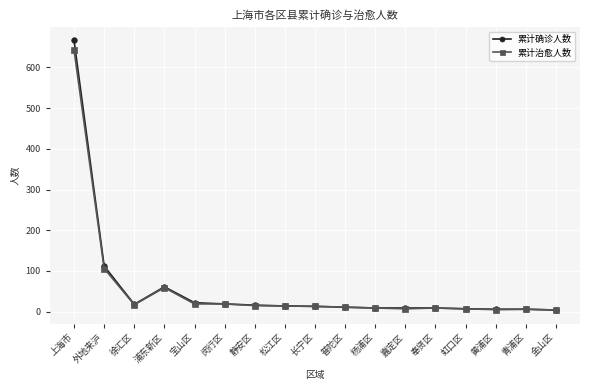

What is the value of the 累计治愈人数 point at the 12th from the left?

7